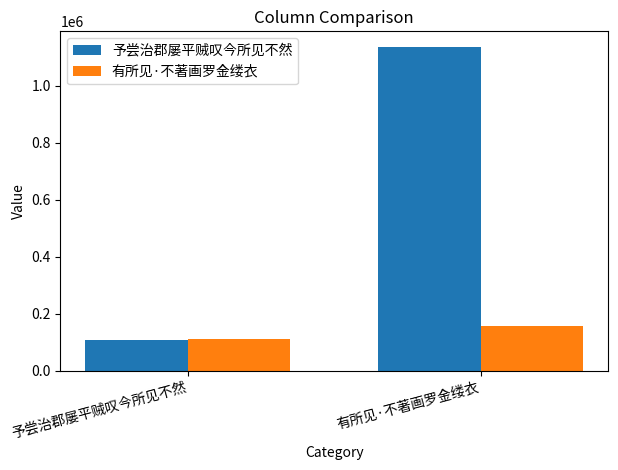

What are all the series names shown in the legend?

予尝治郡屡平贼叹今所见不然, 有所见·不著画罗金缕衣